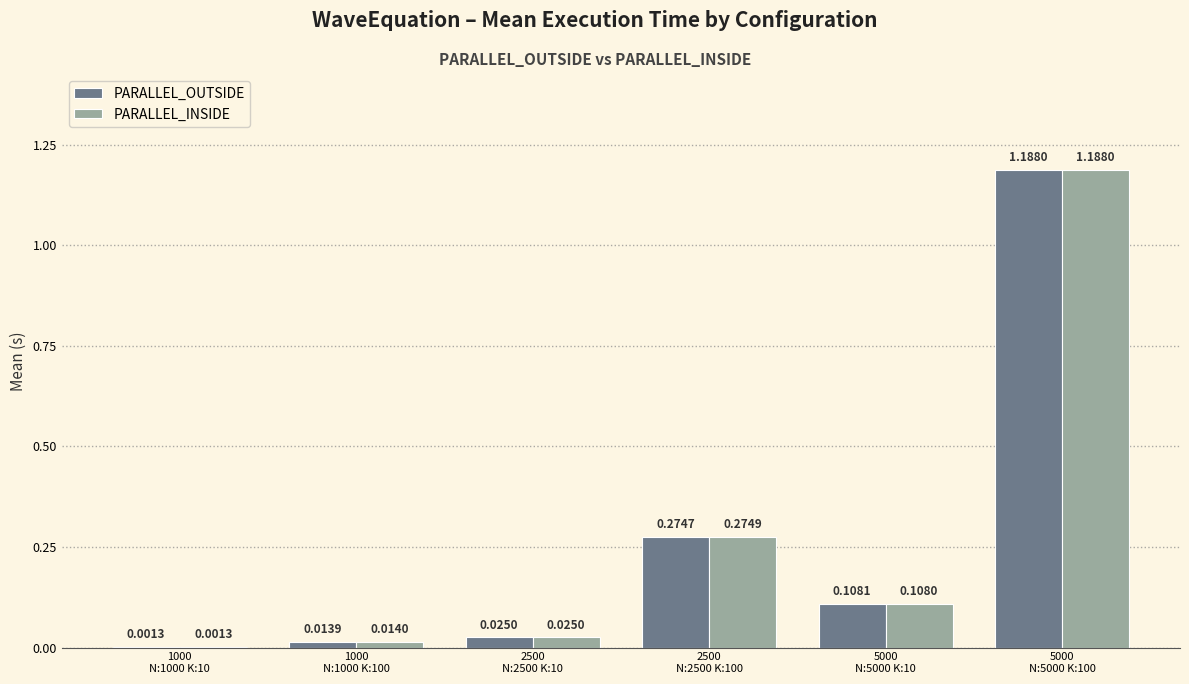

What is the total value across all series at 5000
N:5000 K:100?

2.4